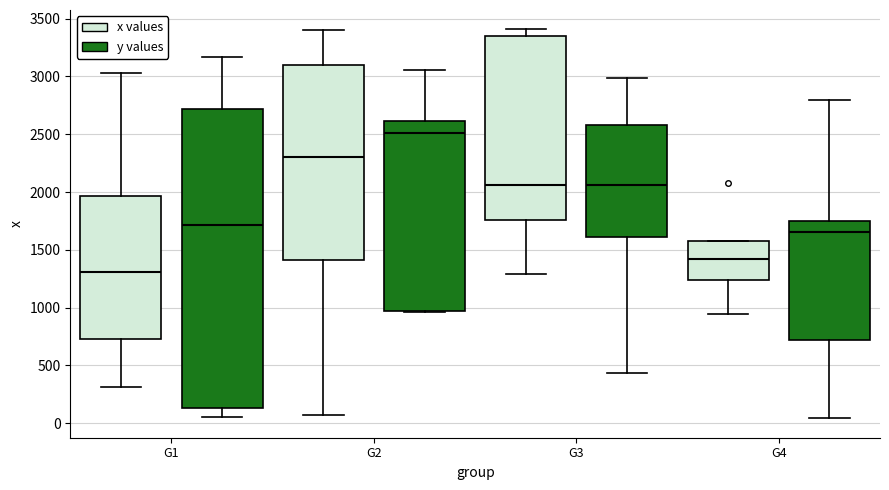

Which box has the highest median line?

G2 (y values)